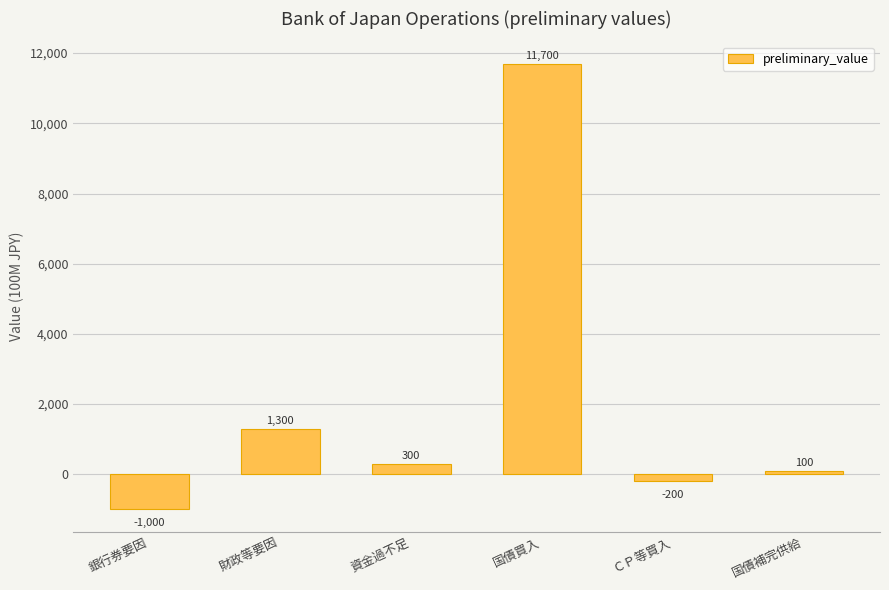

Does the chart contain any negative values?

Yes